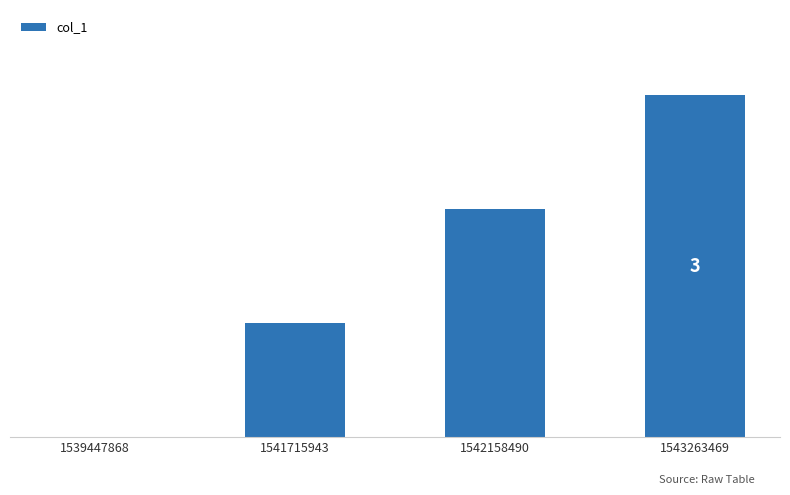

Is it true that the value at 1542158490 is 3?

False